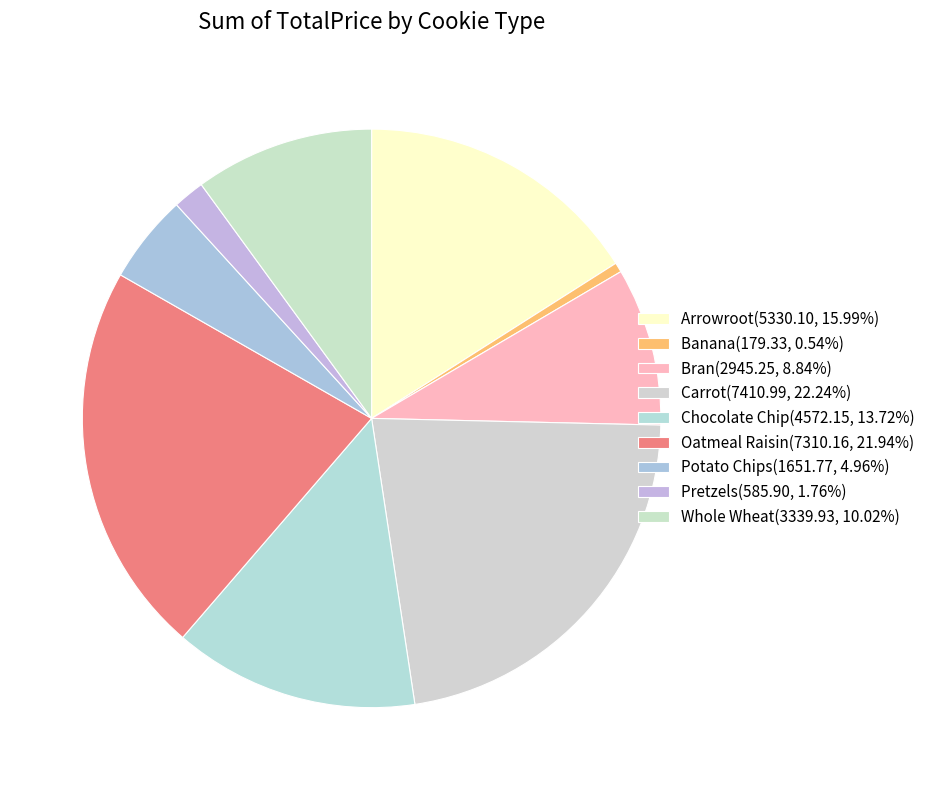

How many slices are in this pie chart?

9